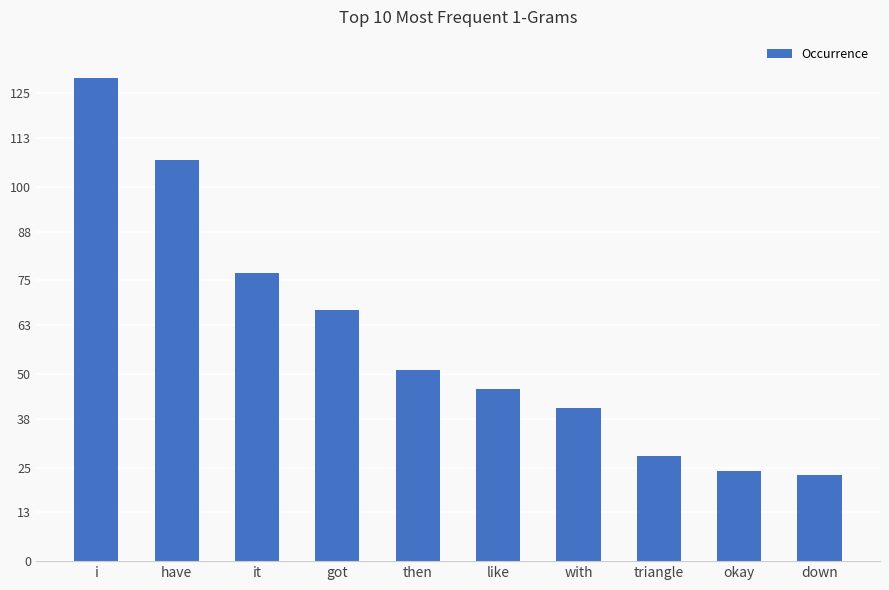

At which label is the value closest to 76?

it